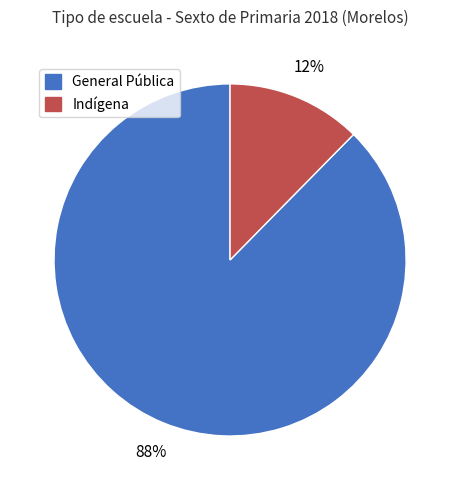

Rank the categories by value from highest to lowest.

General Pública, Indígena